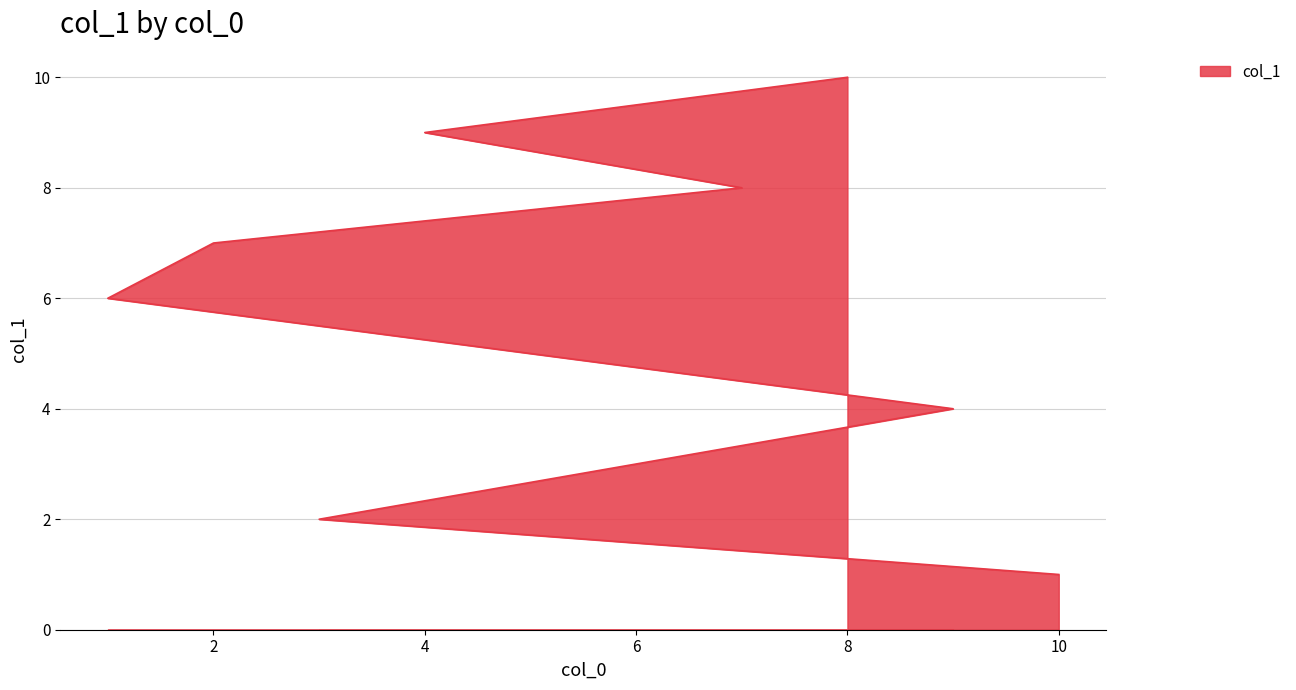

Reading left to right, what are all the values shown in this chart?

1	2	3	4	5	6	7	8	9	10